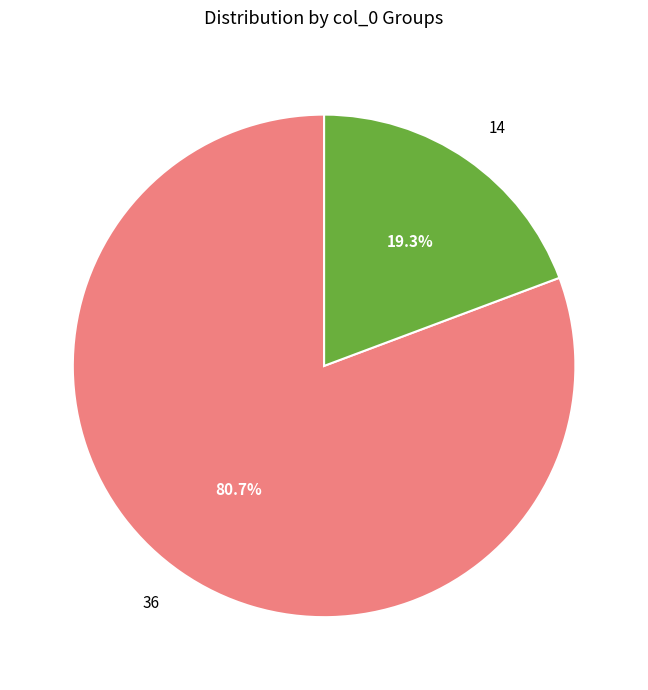

To the nearest percent, what portion does 14 represent?

19%